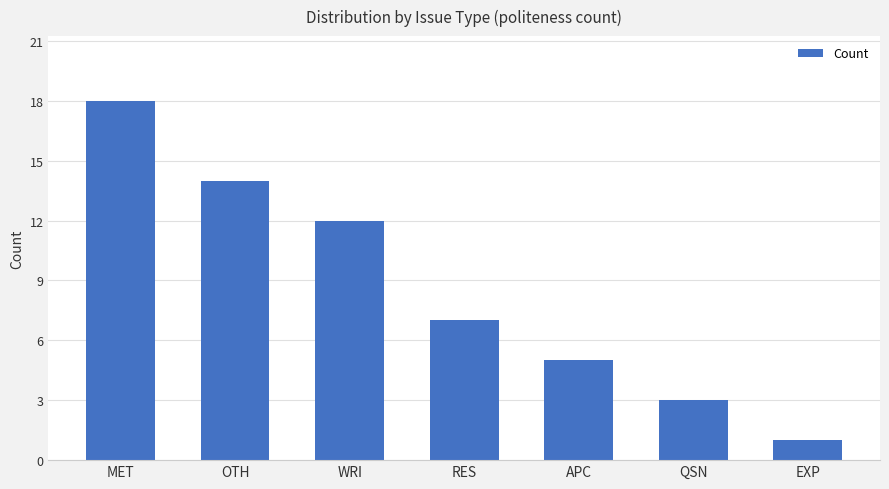

How many data points are less than 7?

3